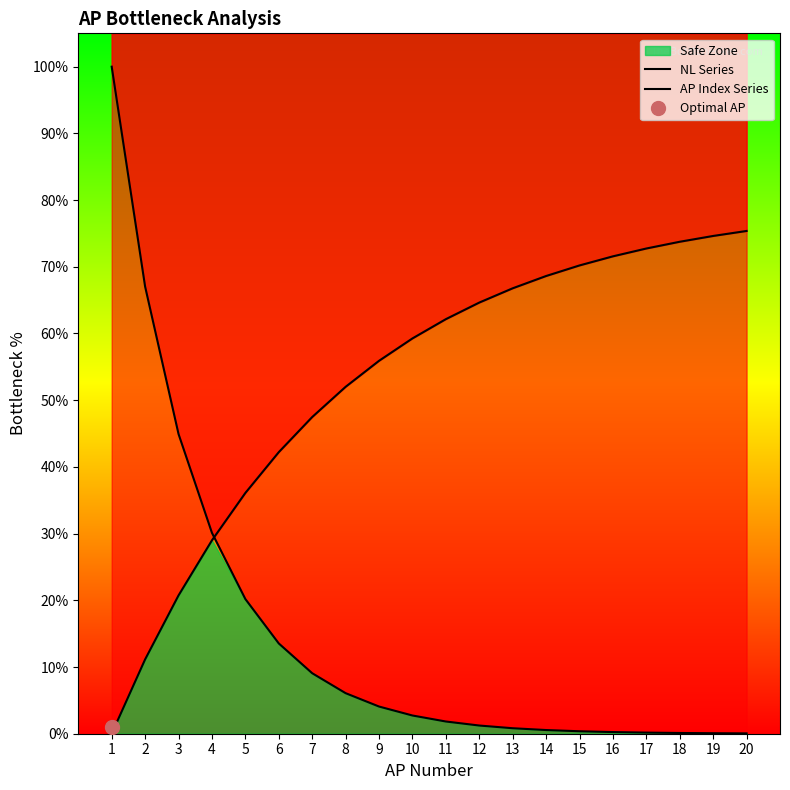

What is the sum of all NL Series values?

303.2